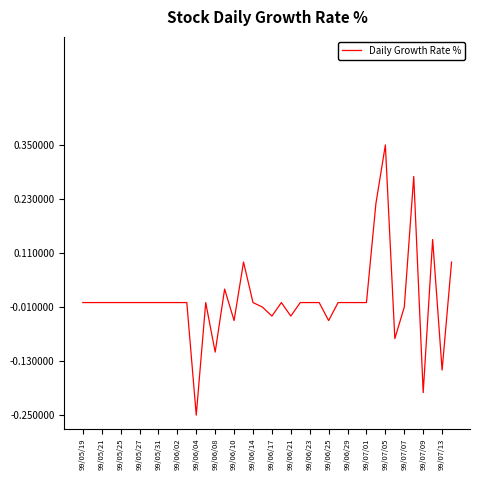

What is the difference between the maximum and minimum values?

0.6